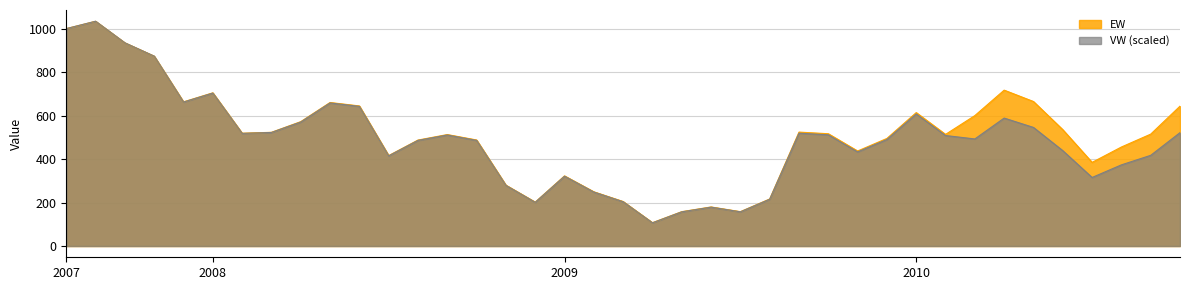

Which has a higher value, 2009-10 or 2007-11?

2007-11